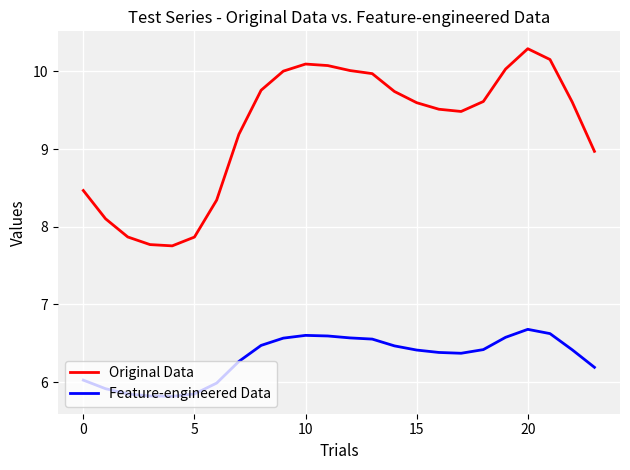

What is the lowest value of the Feature-engineered Data series?

5.8